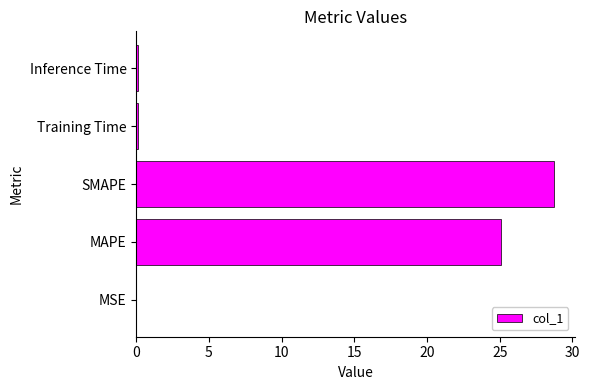

What is the sum of all values?

54.1